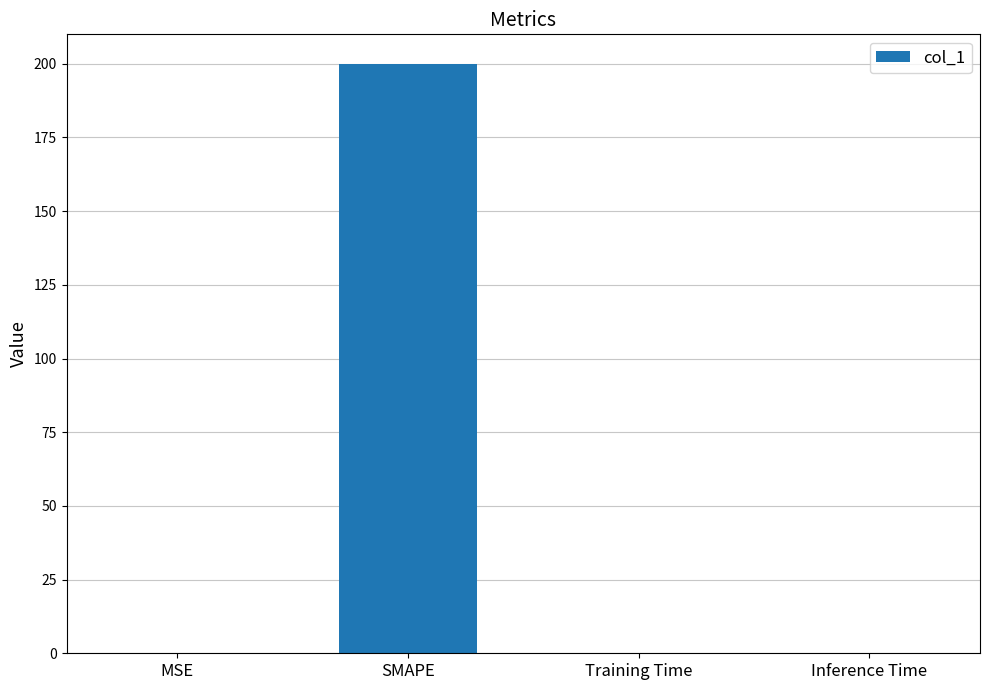

How many data points does each series have?

4